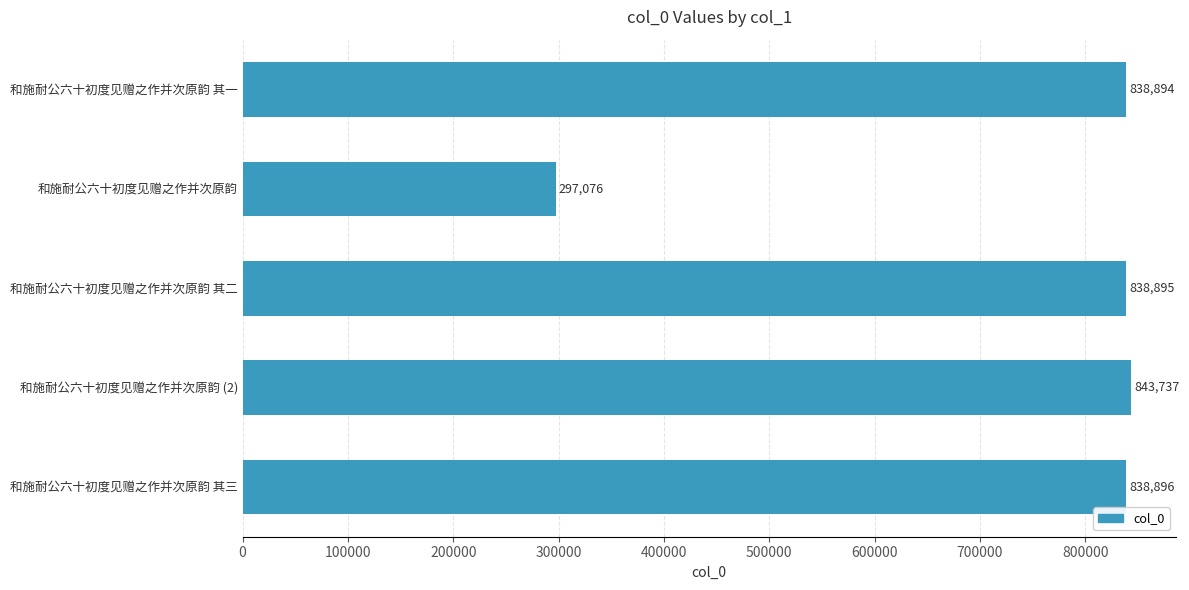

Reading top to bottom, what are all the values shown in this chart?

838894	297076	838895	843737	838896